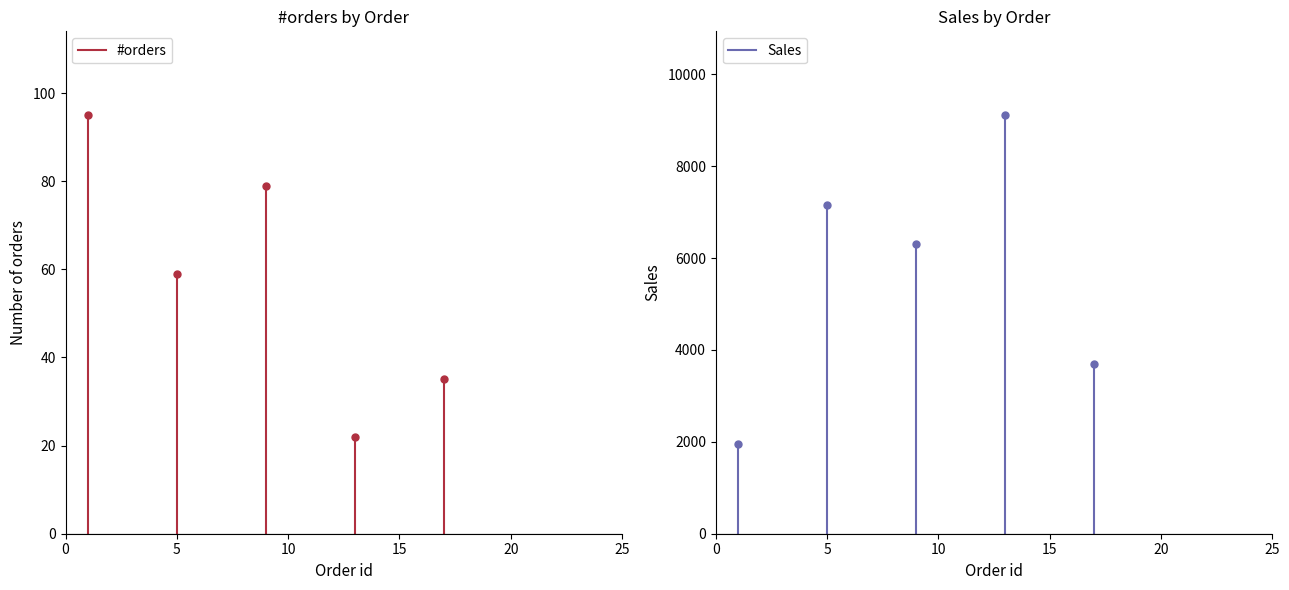

List the series in order of their overall mean, highest first.

Sales, #orders